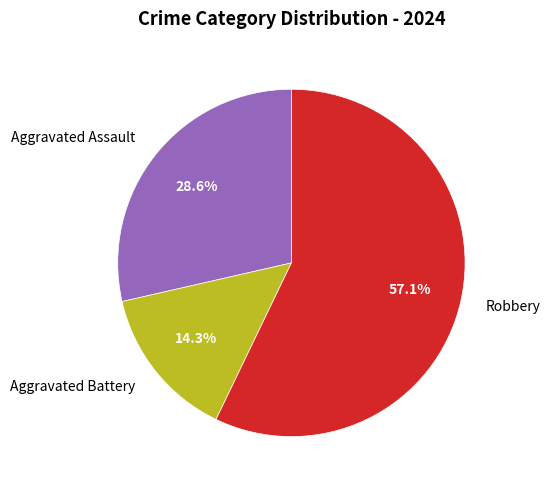

Combined, do Aggravated Battery and Aggravated Assault account for over 50%?

No